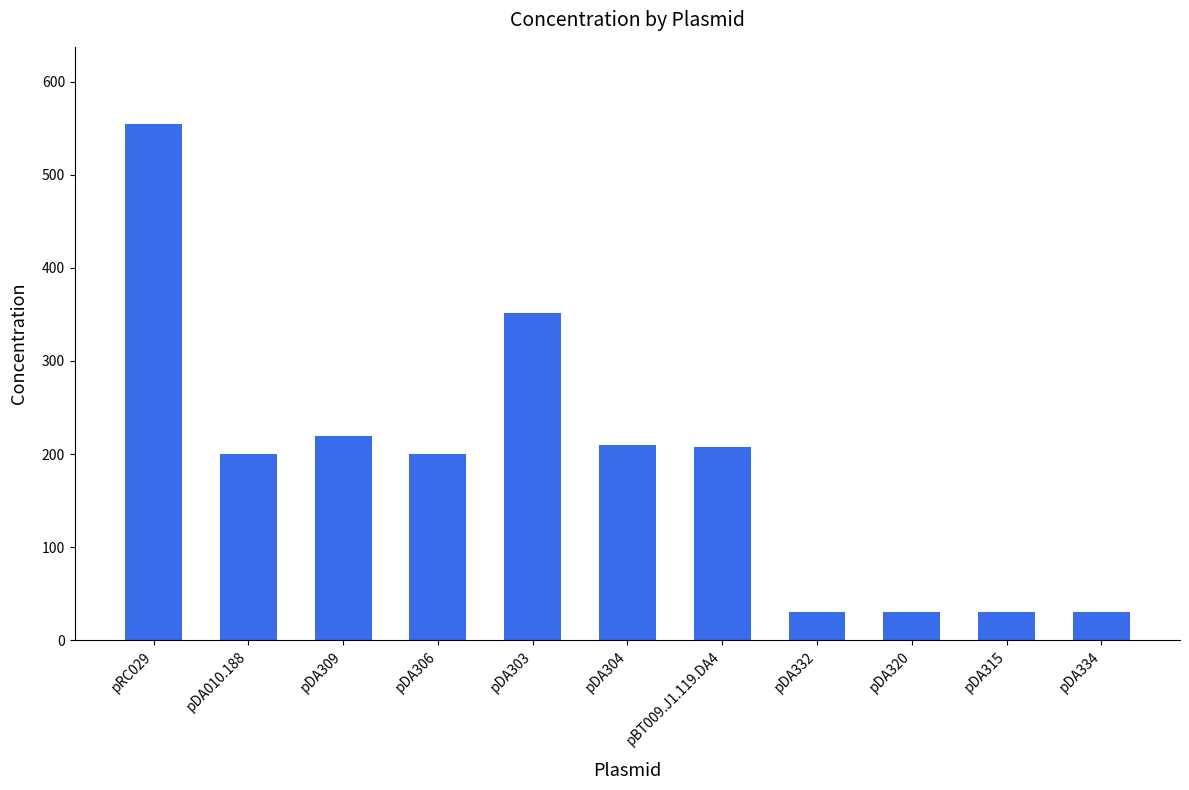

Between pDA306 and pDA309, which is larger?

pDA309